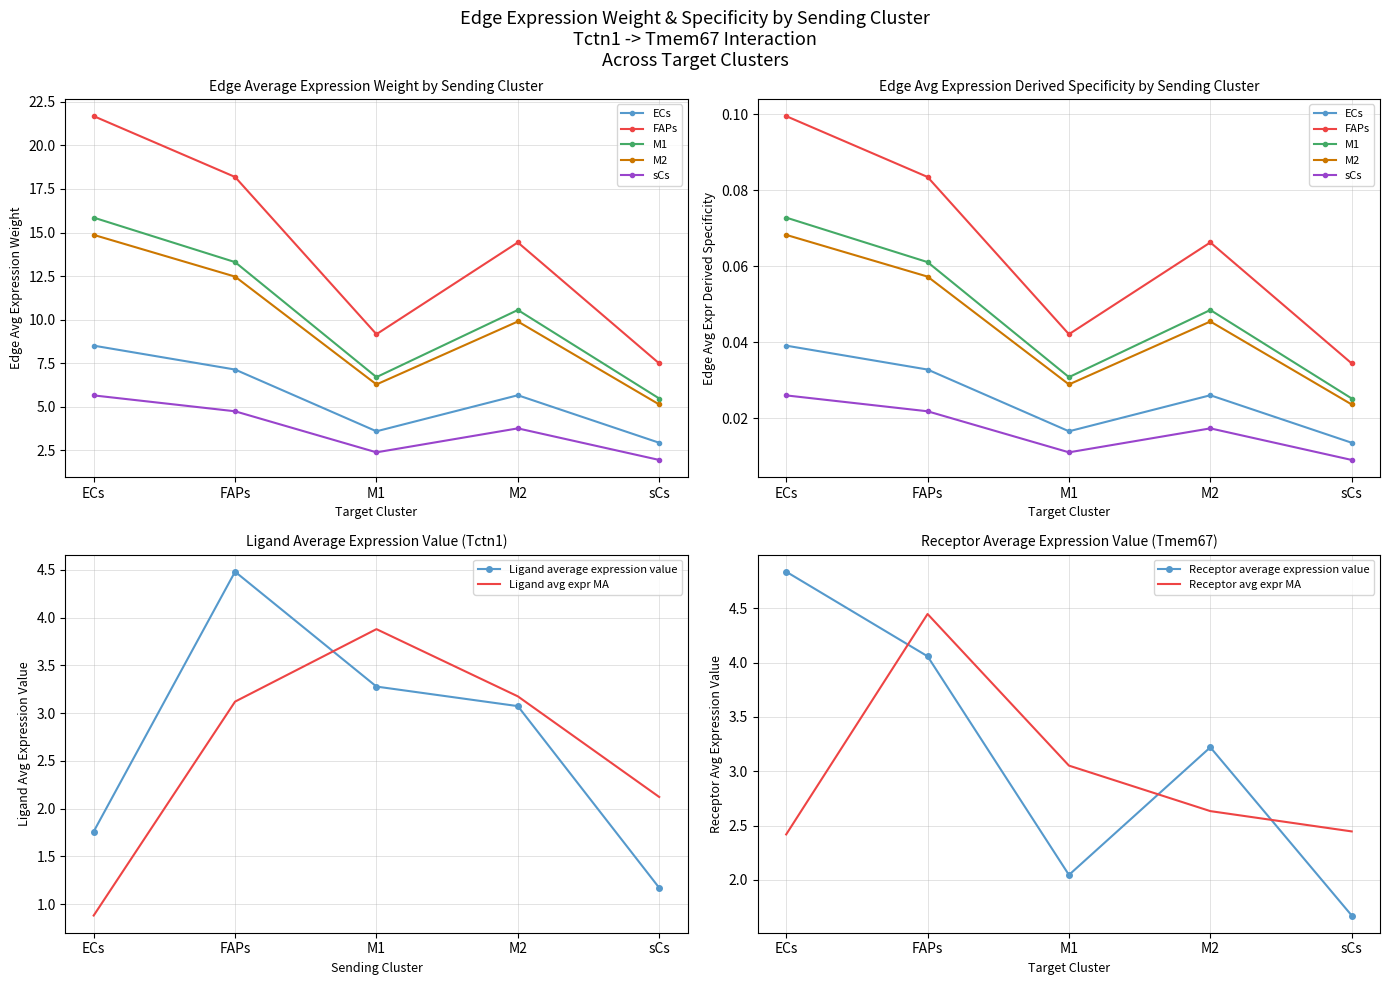

What is the spread (max minus min) of values at sCs?

5.6